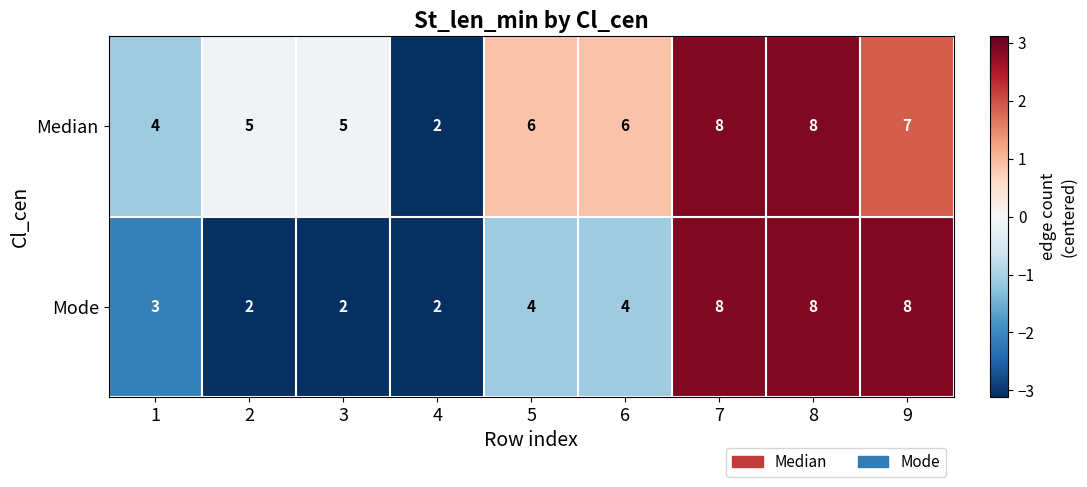

Is the value of Mode at 5 greater than the value of Median at 3?

No